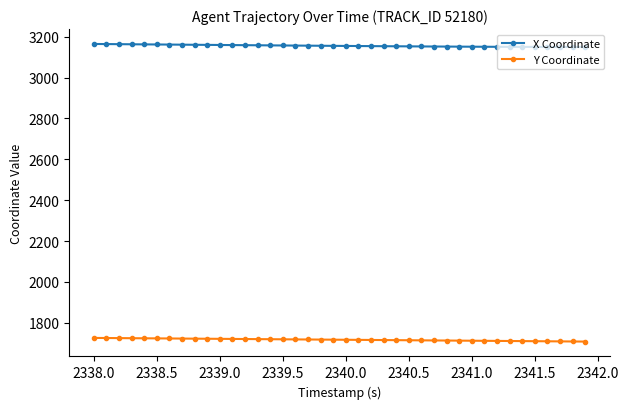

List the series in order of their peak value, highest first.

X Coordinate, Y Coordinate